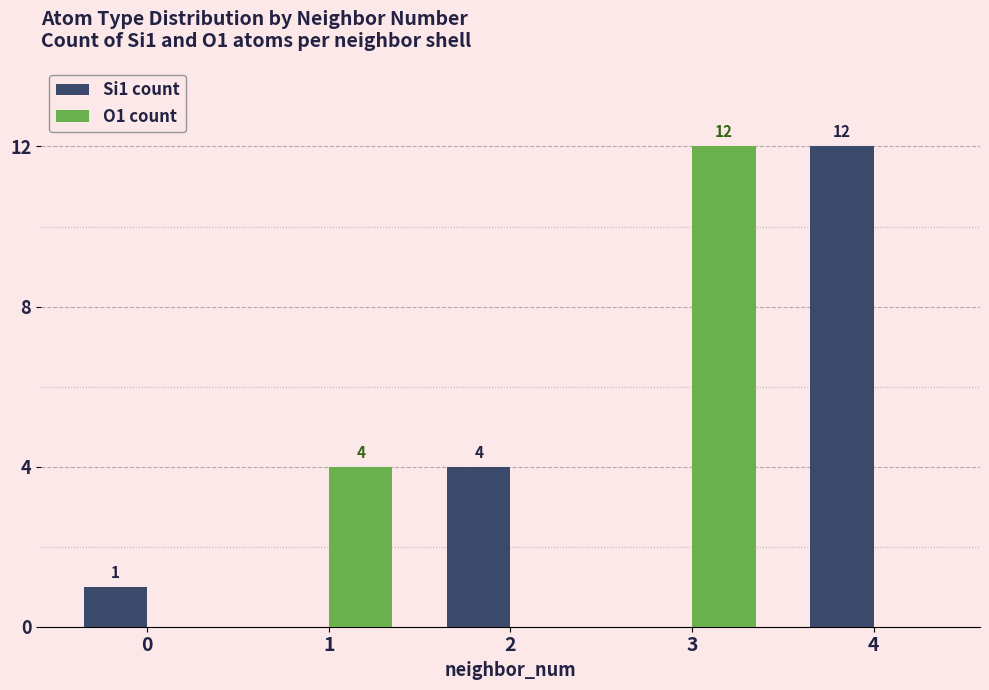

How many positive values does the Si1 count series have?

3